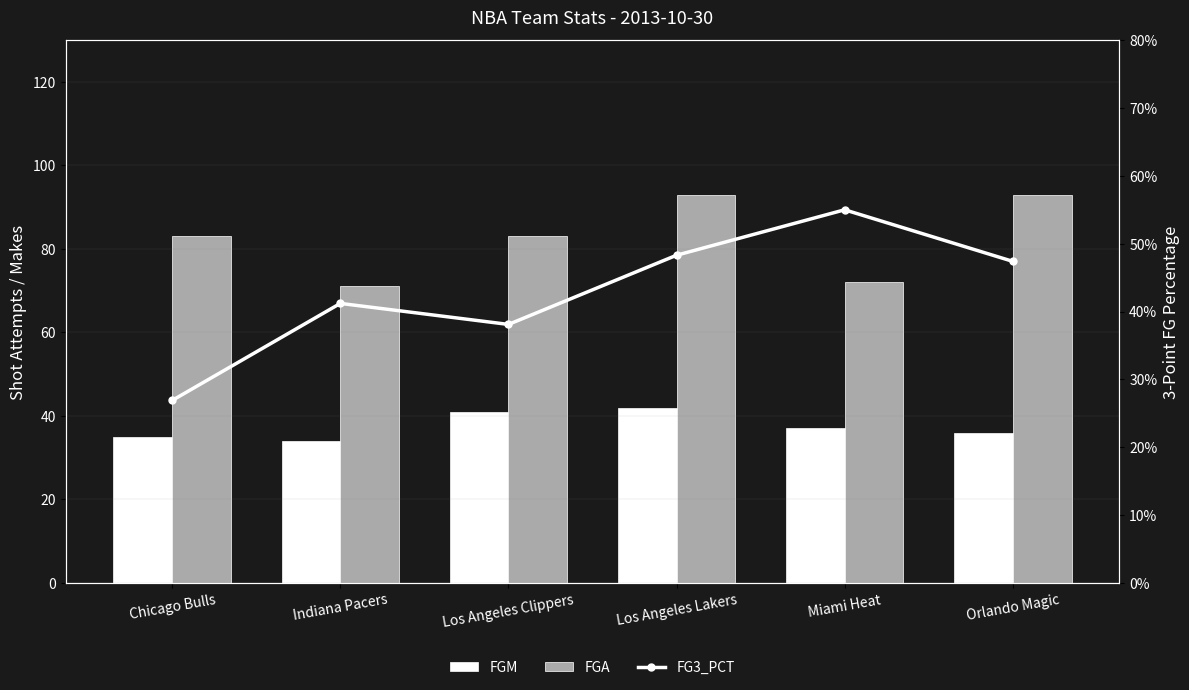

Is the value of FG3_PCT at Indiana Pacers greater than the value of FGM at Miami Heat?

No